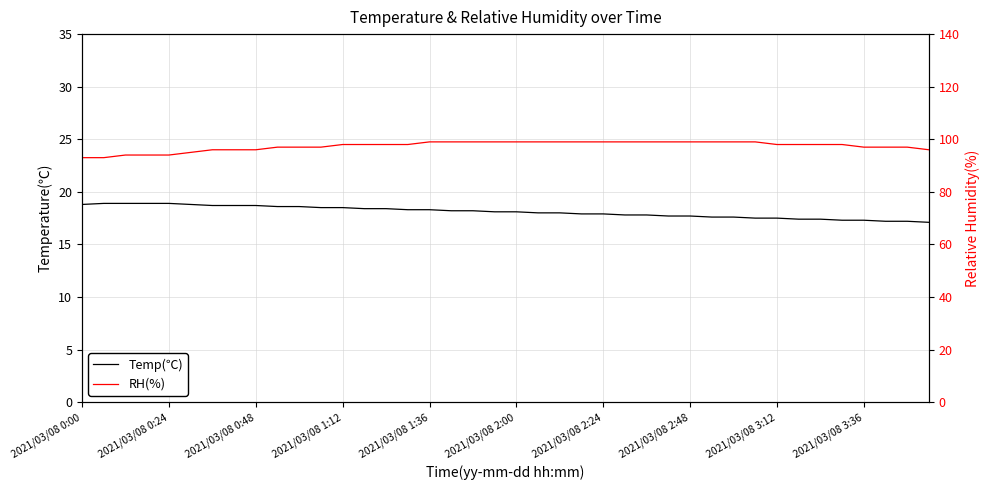

Rank the series by their maximum value, from lowest to highest.

Temp(℃), RH(%)